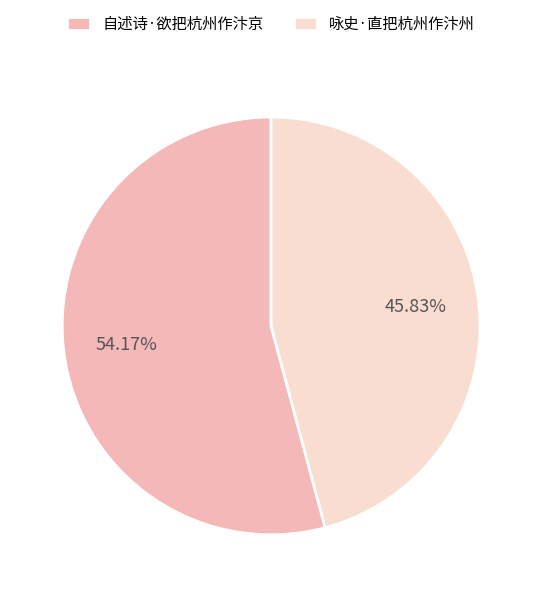

How many segments does this pie chart have?

2